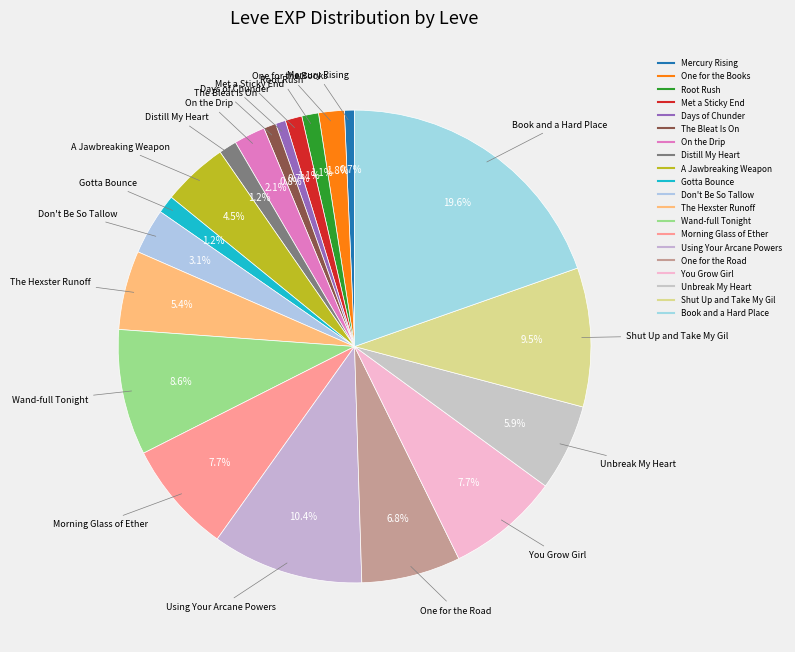

How many slices are in this pie chart?

20